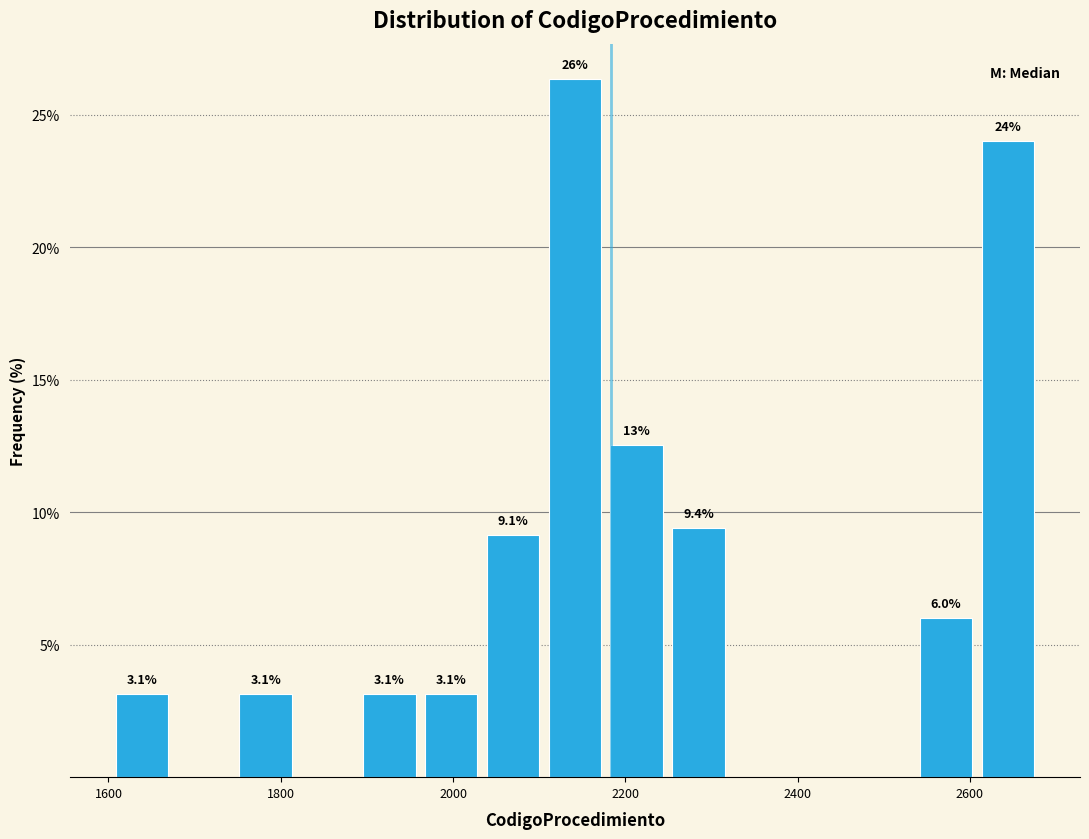

Around what value on the x-axis is the tallest bar? Give the approximate position of its centre, as read against the axis.

2140